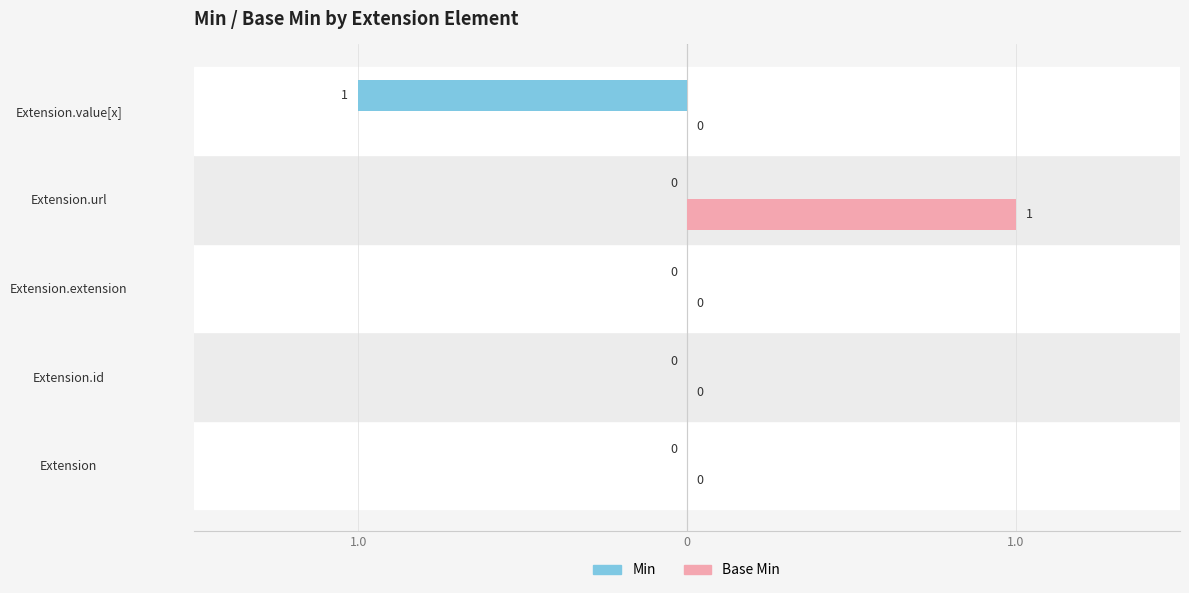

How many bars are there in each group?

2